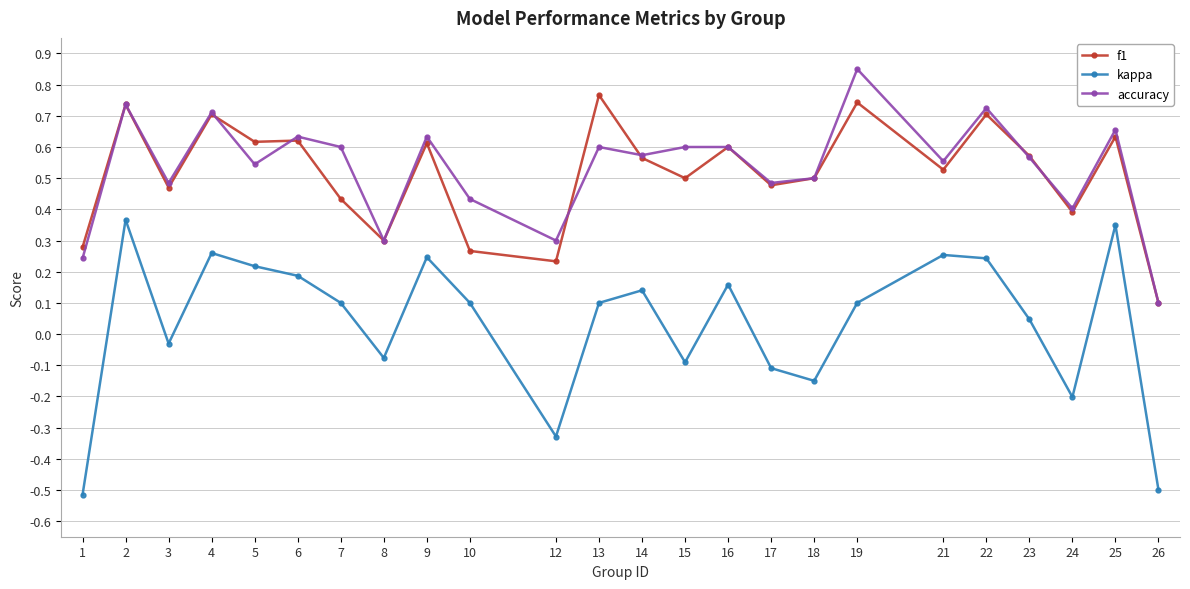

What is the total value across all series at 9?

1.2